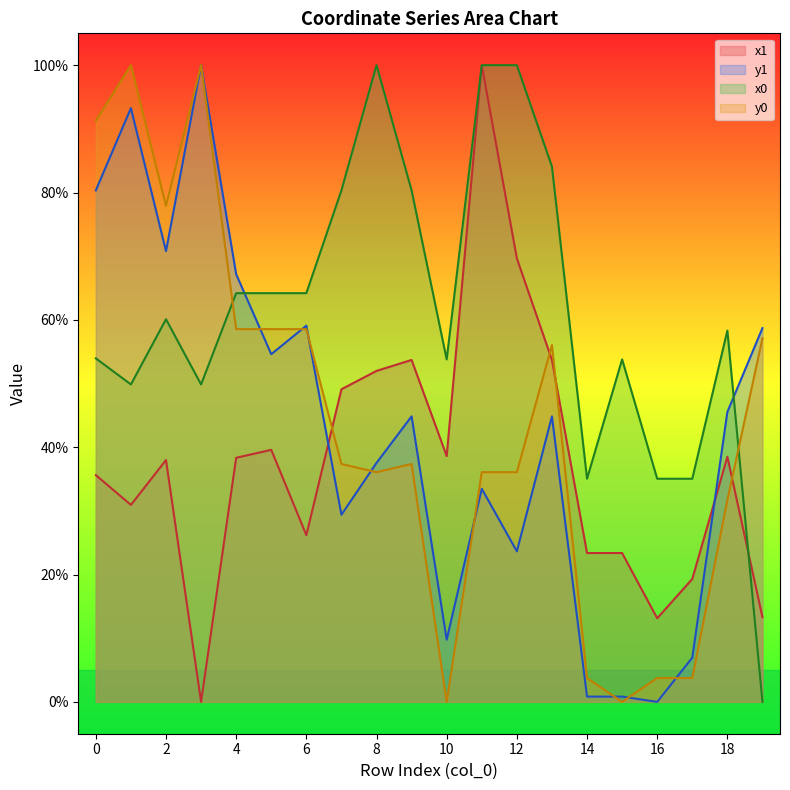

What is the total value across all series at 8?

225.6